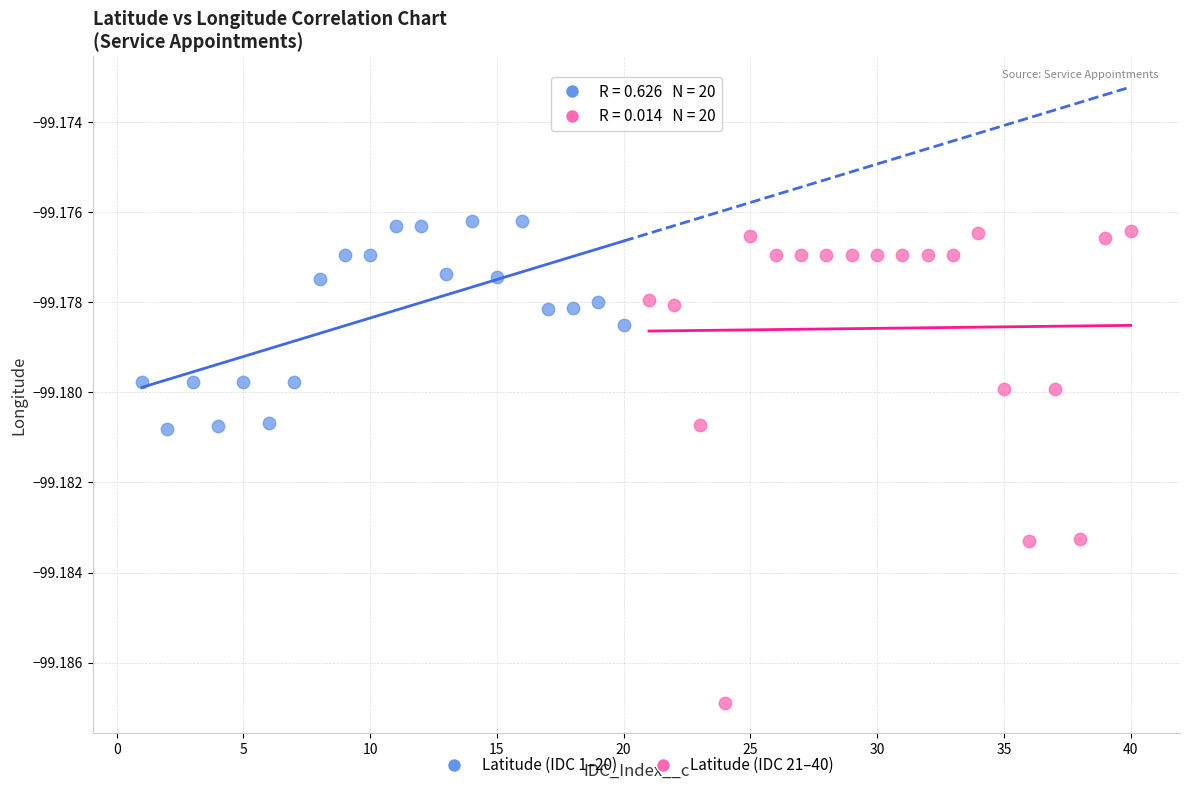

Which series has the largest Y range (max minus min)?

Latitude (IDC 21–40)